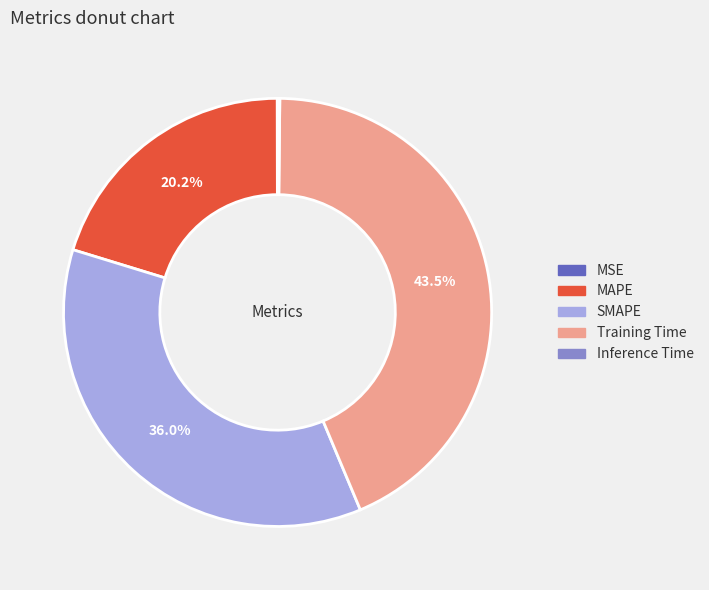

What percentage is NOT represented by Training Time?

56.5%